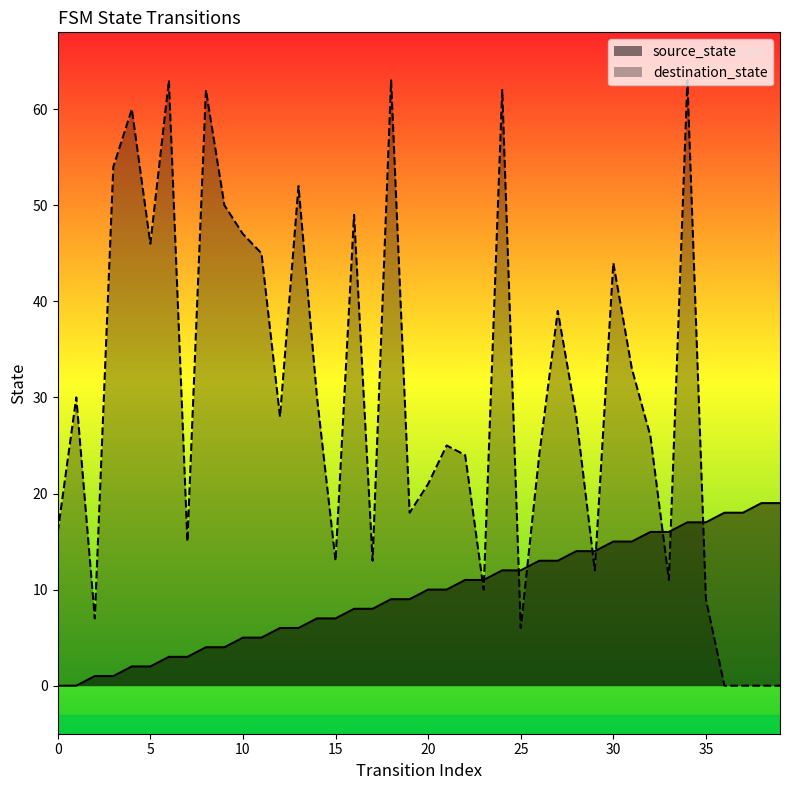

What is the value of the destination_state point at the 14th from the left?

52